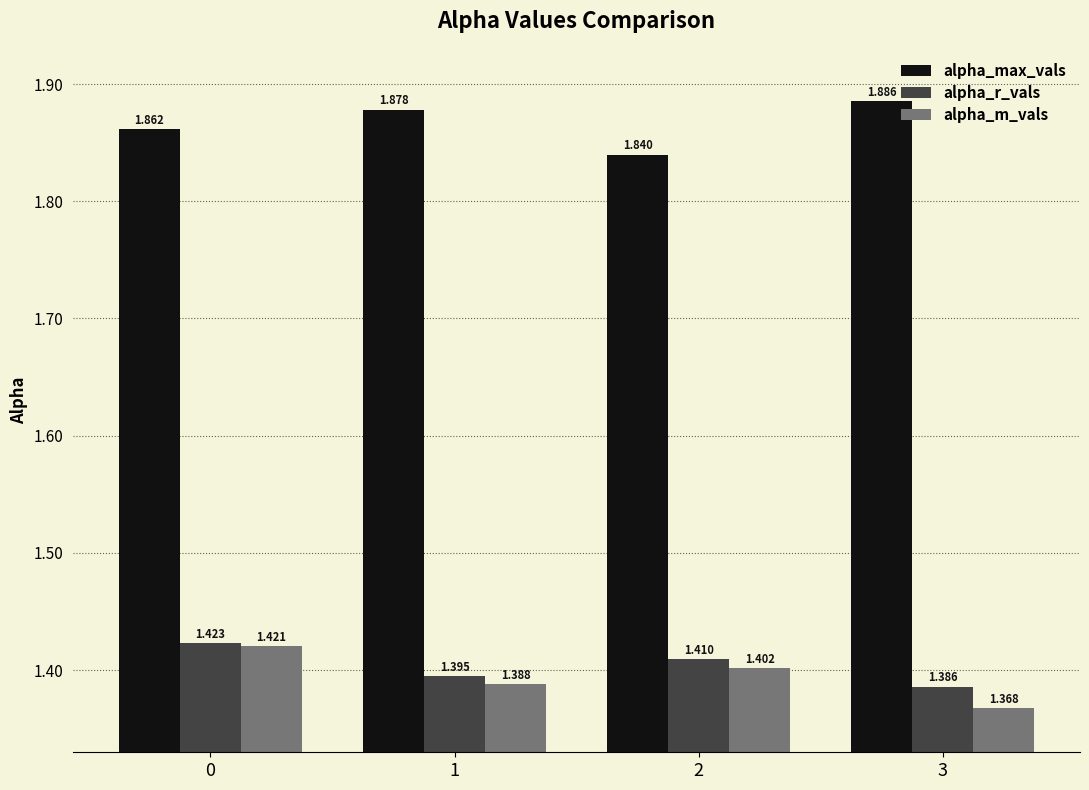

How many bars are there in total?

12